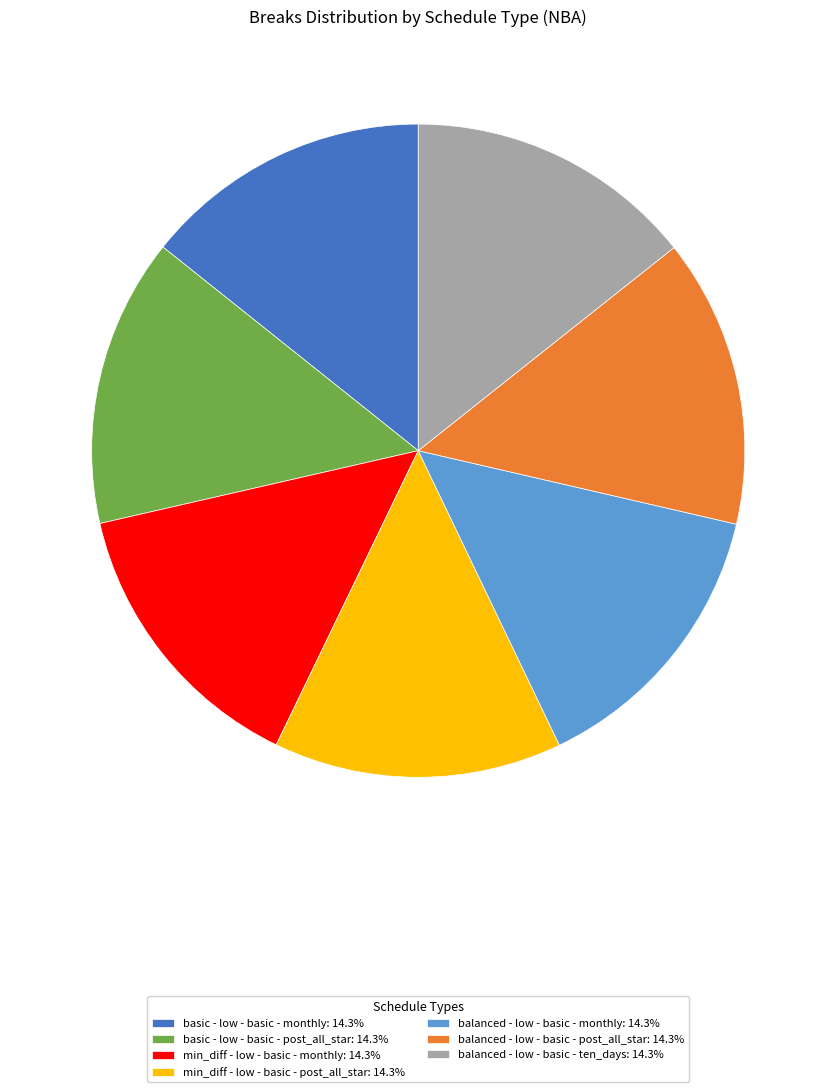

Does min_diff - low - basic - monthly: 14.3% represent more than half of the total?

No